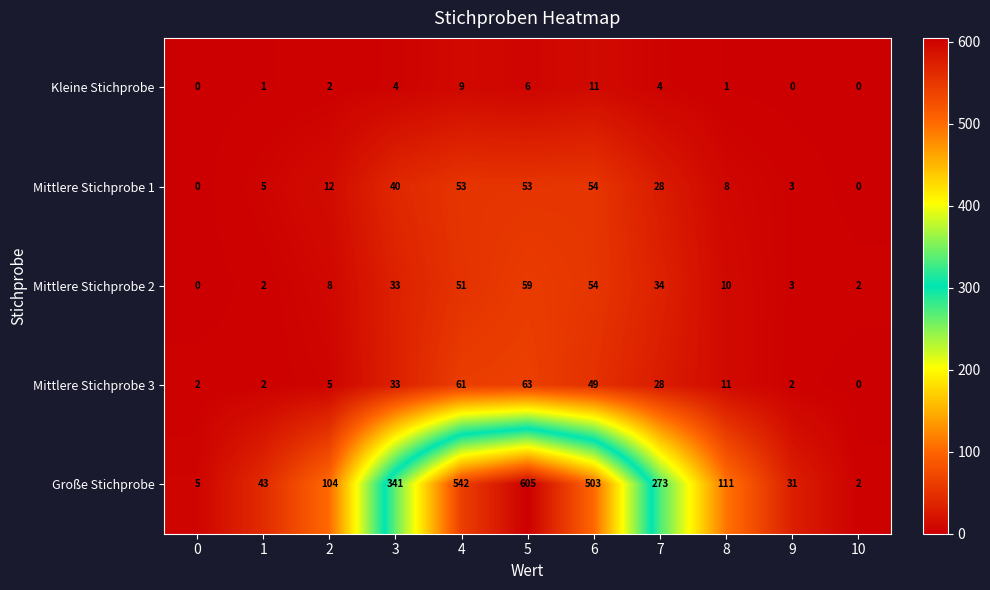

Which series has the largest range (max minus min)?

Große Stichprobe